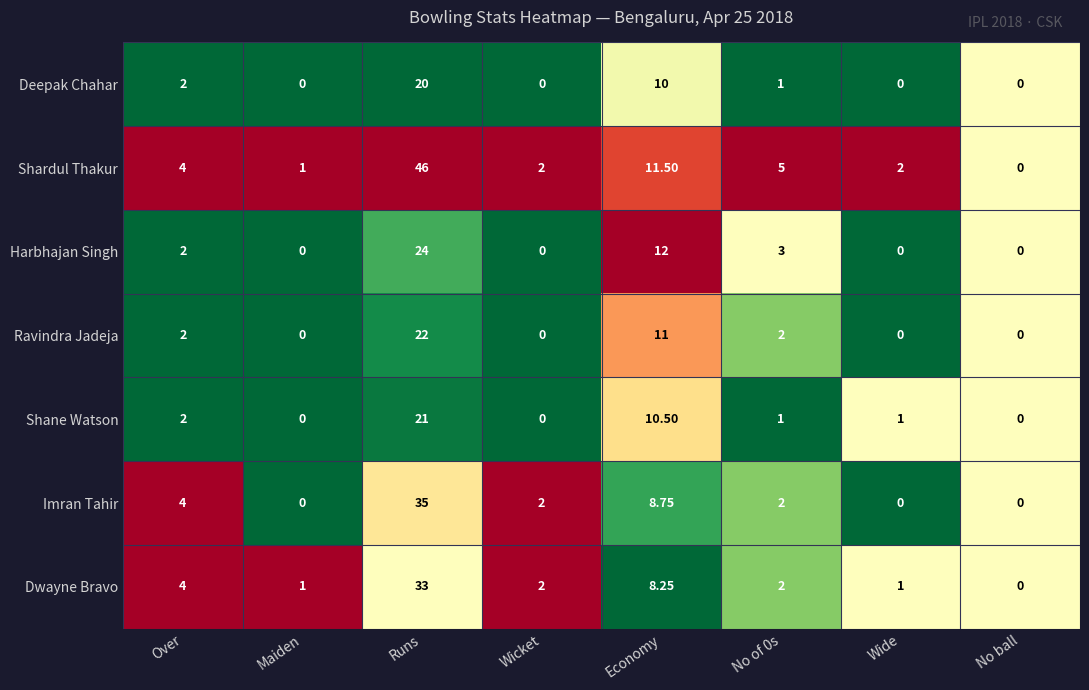

Which category has the highest value in the Shane Watson series?

Runs